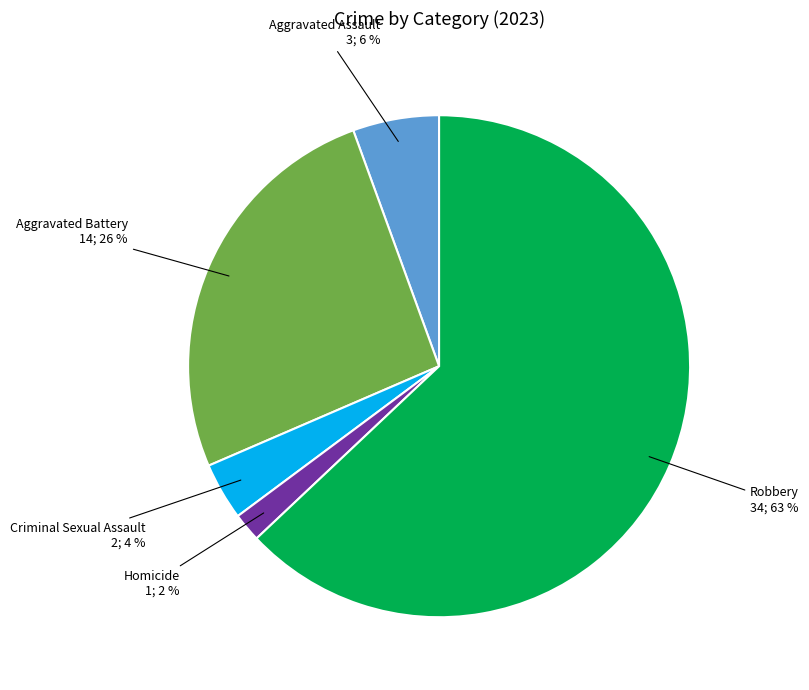

To the nearest percent, what is the difference between the Criminal Sexual Assault and Aggravated Assault slice percentages?

2%